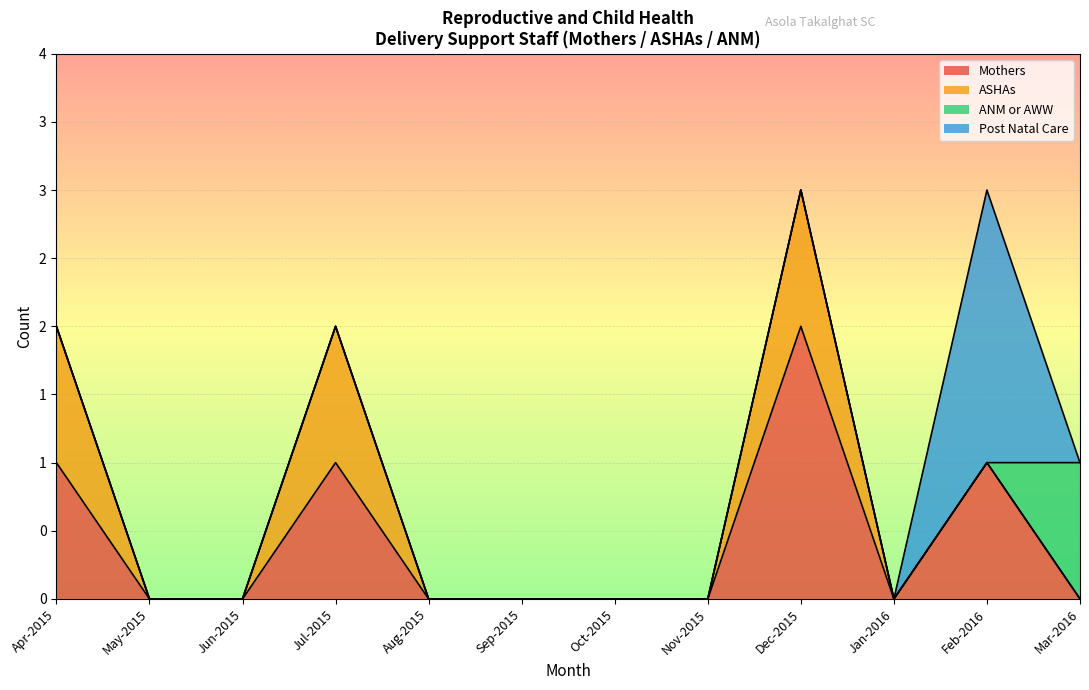

What are all the series names shown in the legend?

Mothers, ASHAs, ANM or AWW, Post Natal Care